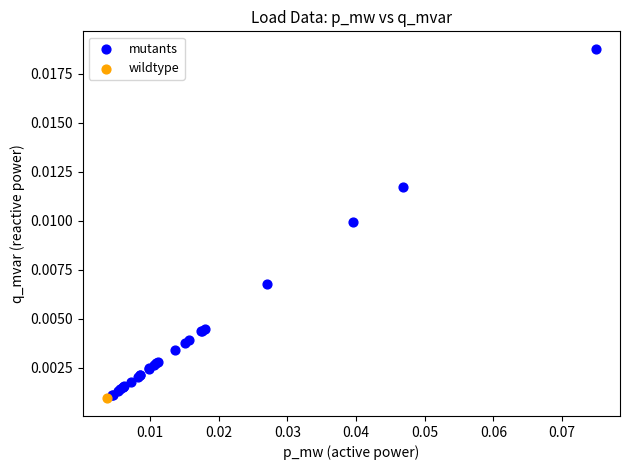

What are all the series names shown in the legend?

mutants, wildtype